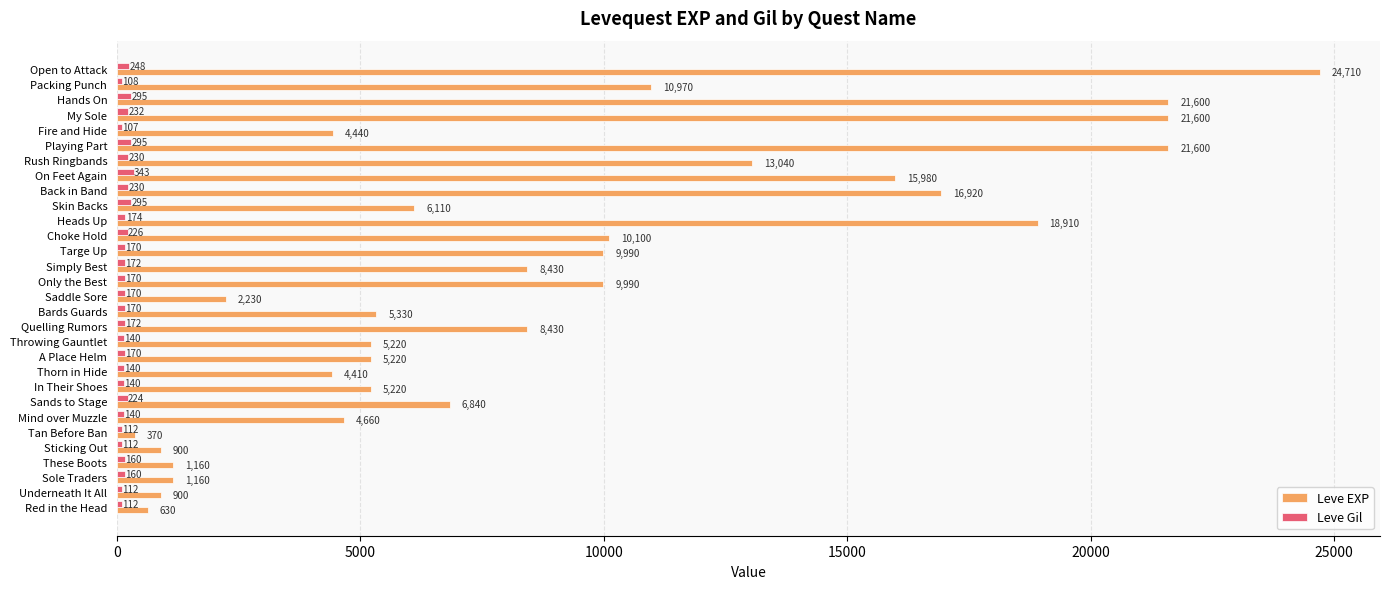

At which category is the sum across all series the highest?

Open to Attack